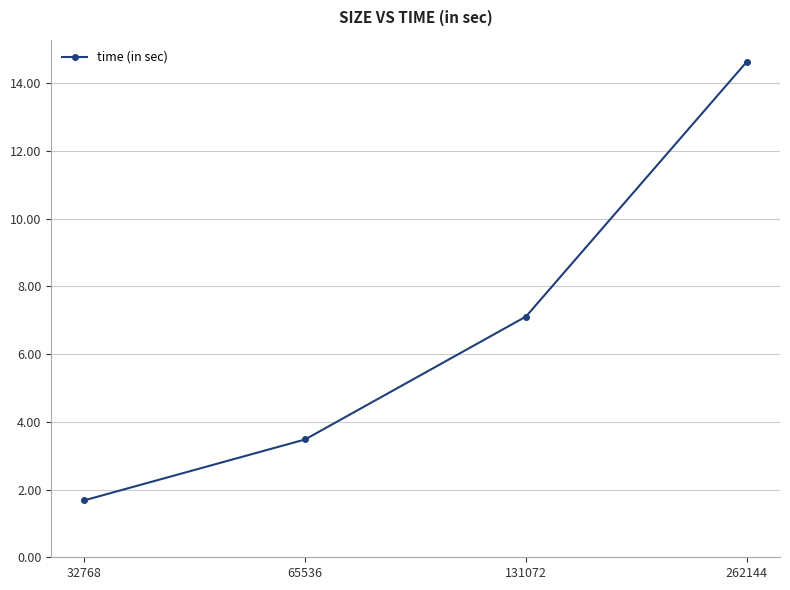

List the labels in order of value, largest first.

262144, 131072, 65536, 32768